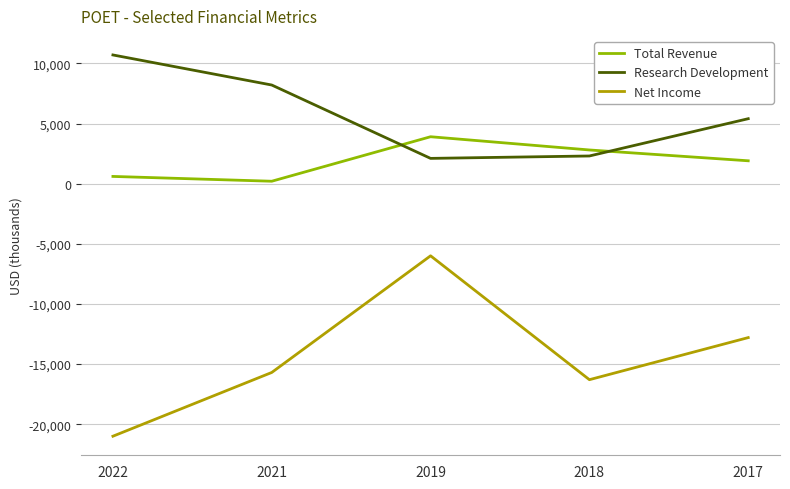

True or false: Total Revenue and Net Income intersect in this chart.

False